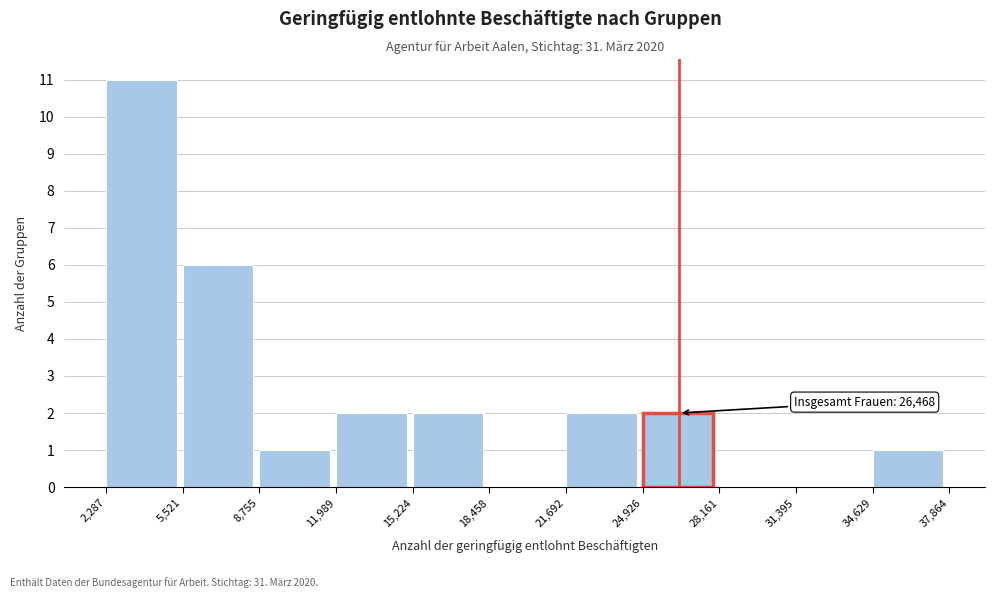

Which range on the x-axis has the tallest bar?

2,287 to 5,521